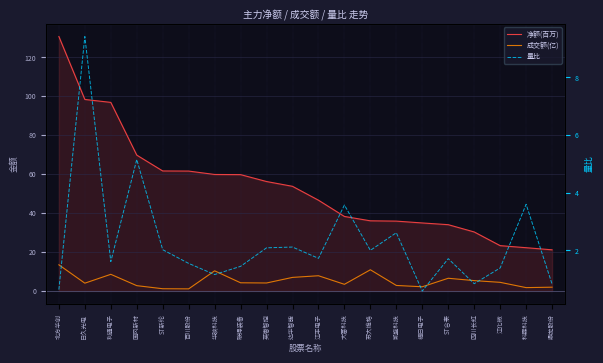

List the labels in order of 净额(百万) value, largest first.

北方华创, 日久光电, 利通电子, 国风新材, ST新纶, 百川股份, 华映科技, 联得装备, 英唐智控, 达华智能, 江丰电子, 大富科技, 苏大维格, 凯盛科技, 福日电子, ST合泰, 四川长虹, 江化微, 科森科技, 鼎龙股份